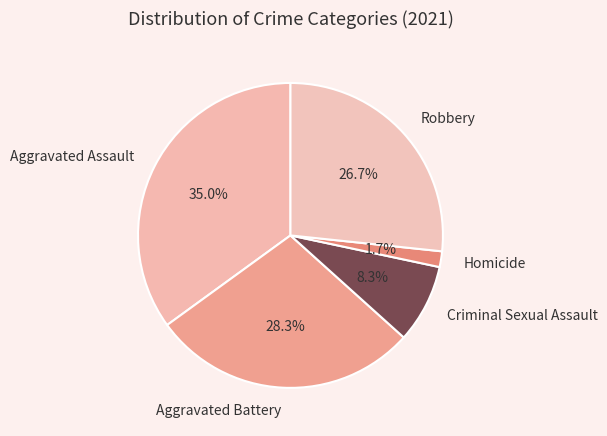

Rank the categories by value from lowest to highest.

Homicide, Criminal Sexual Assault, Robbery, Aggravated Battery, Aggravated Assault